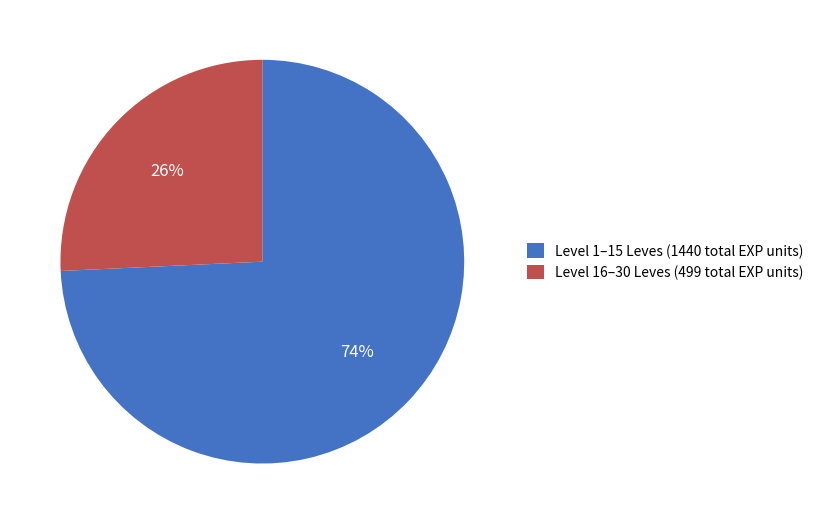

To the nearest percent, what percentage of the pie is Level 16–30 Leves (499 total EXP units)?

26%